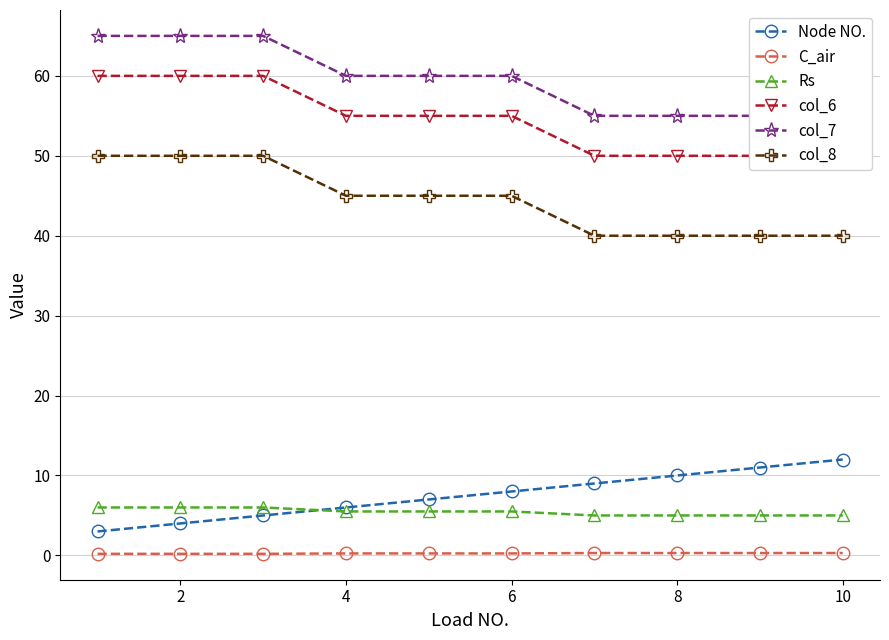

What is the average value of the Node NO. series?

7.5